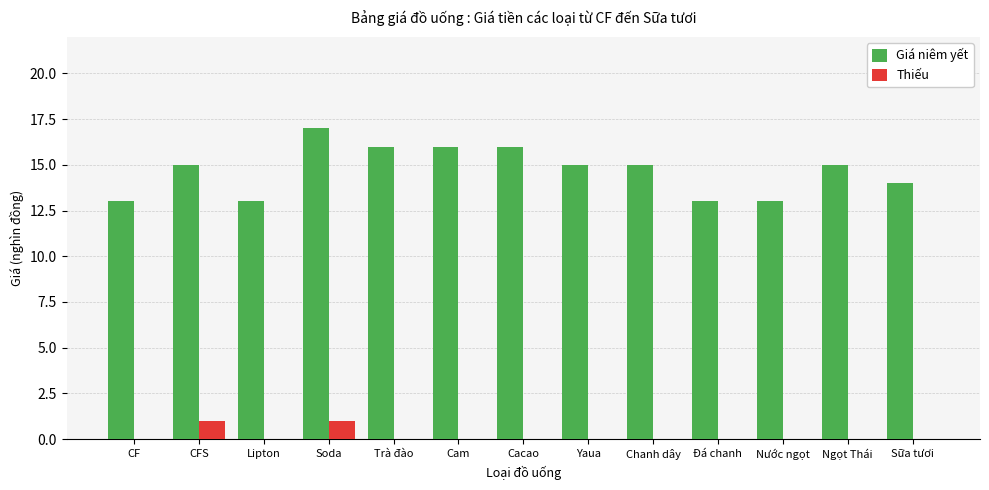

Between CF and CFS, which series saw the biggest shift?

Giá niêm yết